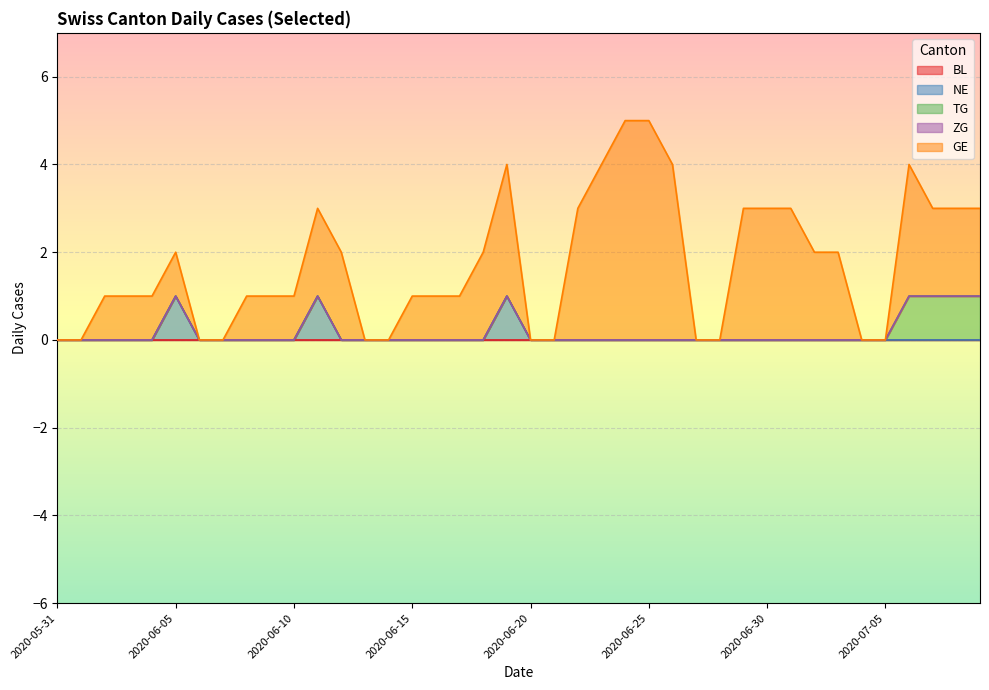

Which series changed the most between 2020-07-04 and 2020-07-07?

GE